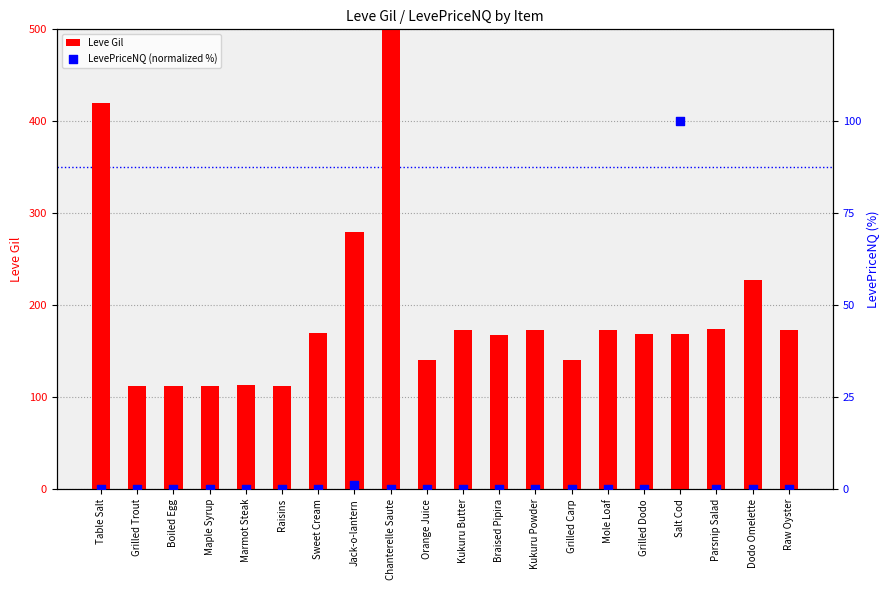

What is the total value across all series at Maple Syrup?

112.0